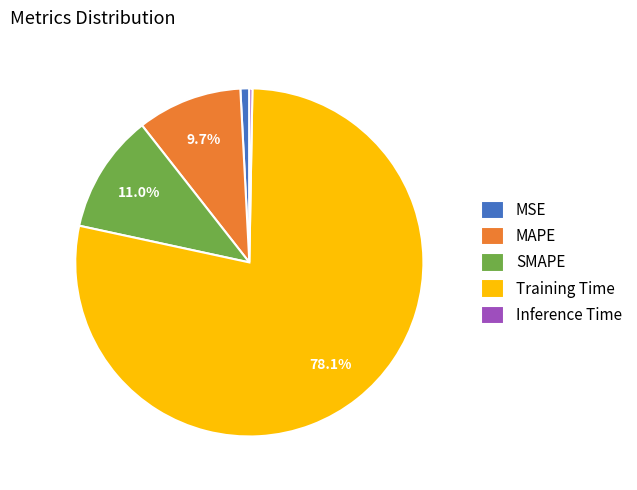

Which category accounts for the majority?

Training Time